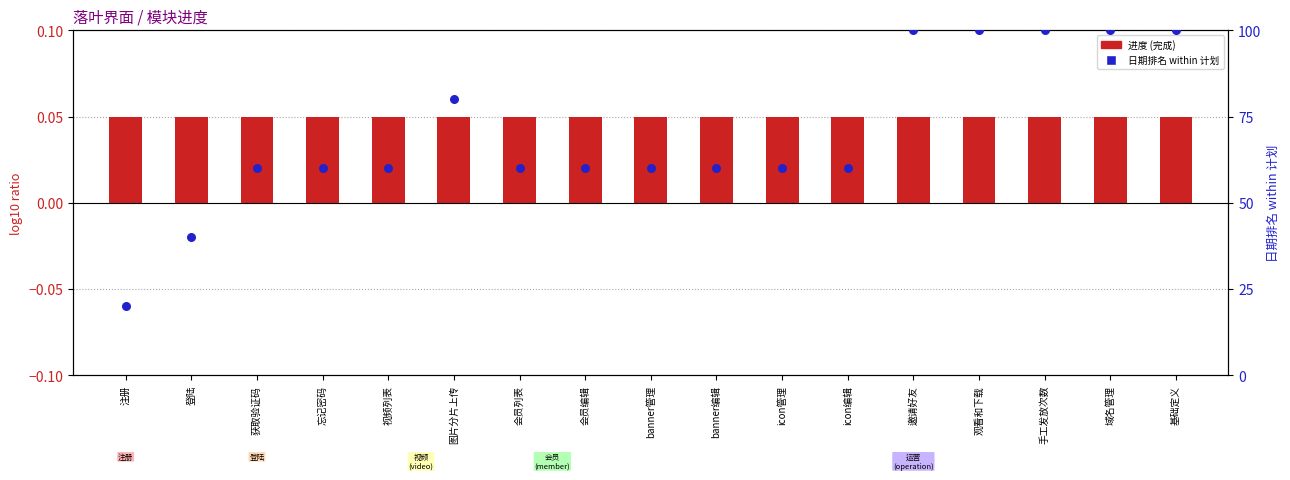

What are all the series names shown in the legend?

进度 (完成), 日期排名 within 计划